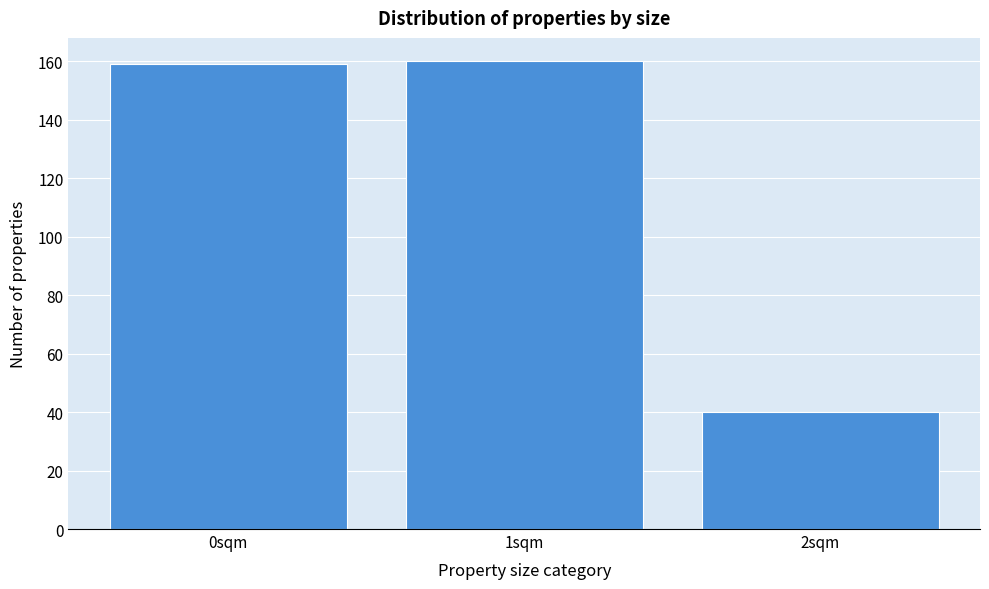

Reading left to right, list every bar in this chart as the range it spans on the x-axis followed by its height. The values are not printed on the chart, so give them approximately, as read against the axis.

-0.5 to 0.5: 160
0.5 to 1.5: 160
1.5 to 2.5: 40